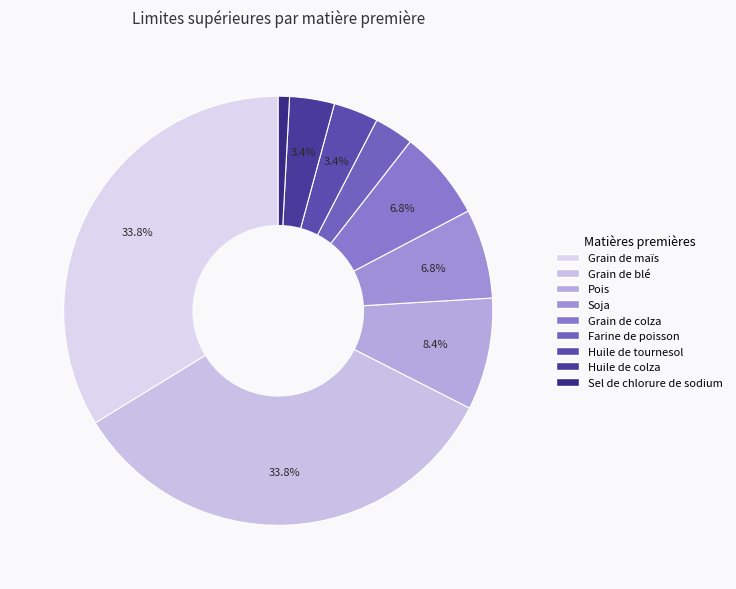

How much of the chart is everything except Huile de colza?

96.6%